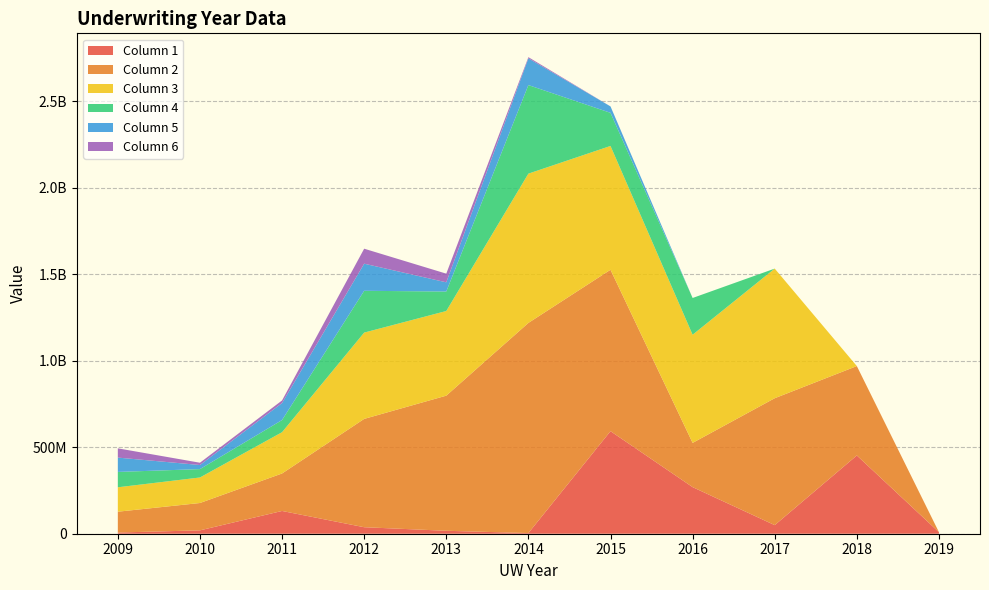

Reading left to right, list all the values displayed in this chart.

1: 2009=6926918.4	2010=19476494.3	2011=131587044.8	2012=37624209.3	2013=17057630.4	2014=3852298.2	2015=592906797.8	2016=269434154.9	2017=49708015.0	2018=452529381.3	2019=9039406.0
2: 2009=120380955.1	2010=158085092.1	2011=216670042.7	2012=626207658.5	2013=781141033.9	2014=1214906739.3	2015=933201836.7	2016=255732624.1	2017=733700870.7	2018=516750436.2	2019=0.0
3: 2009=141169955.9	2010=147596606.2	2011=238677860.3	2012=498991400.5	2013=489416544.1	2014=863029905.5	2015=715779334.8	2016=625270684.5	2017=749404106.4	2018=0.0	2019=0.0
4: 2009=88798276.2	2010=48418328.2	2011=70281184.8	2012=241605276.1	2013=112628428.0	2014=511996531.6	2015=191438915.0	2016=212460428.5	2017=0.0	2018=0.0	2019=0.0
5: 2009=82830443.5	2010=23696499.3	2011=98215158.4	2012=156762524.0	2013=53159945.9	2014=154697732.3	2015=37173771.8	2016=0.0	2017=0.0	2018=0.0	2019=0.0
6: 2009=53558904.3	2010=13184687.5	2011=15156677.2	2012=86651669.0	2013=50159120.0	2014=6705712.3	2015=0.0	2016=0.0	2017=0.0	2018=0.0	2019=0.0